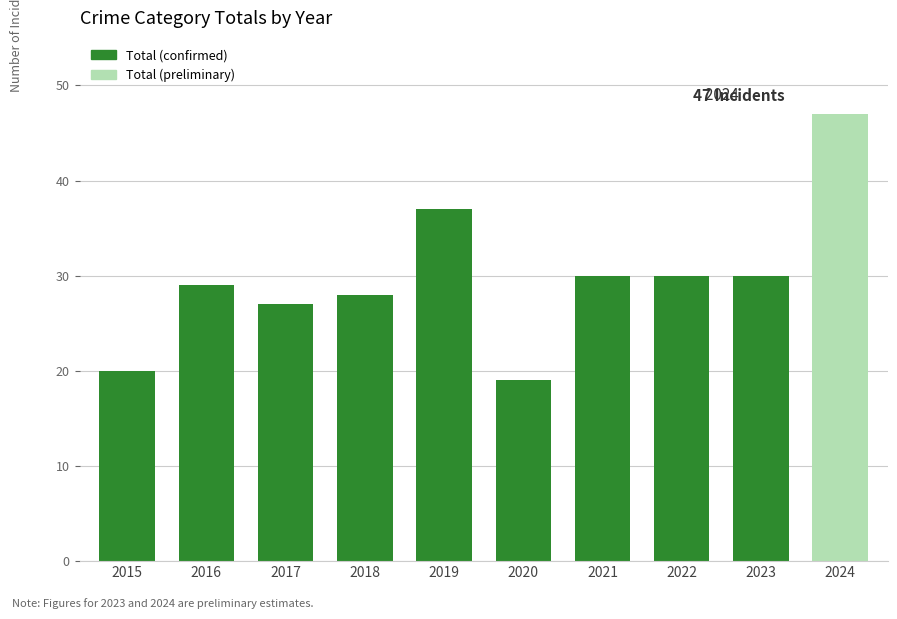

Which has a higher value, 2018 or 2024?

2024